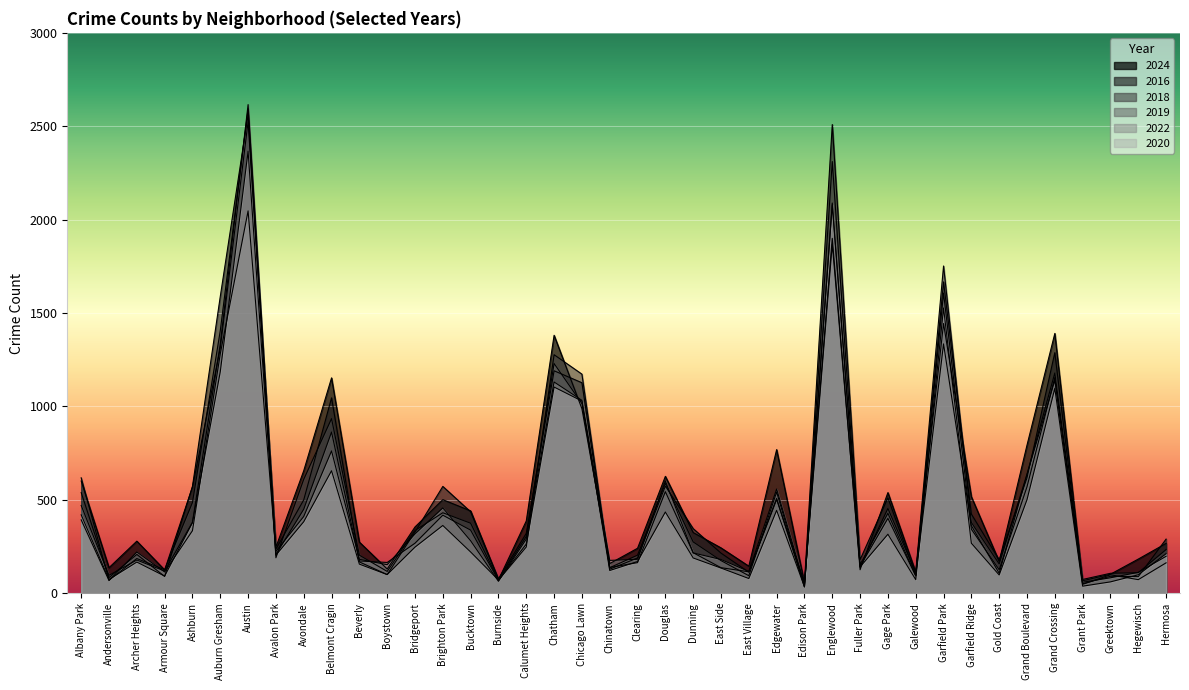

Rank the series by their maximum value, from lowest to highest.

2022, 2020, 2024, 2016, 2018, 2019